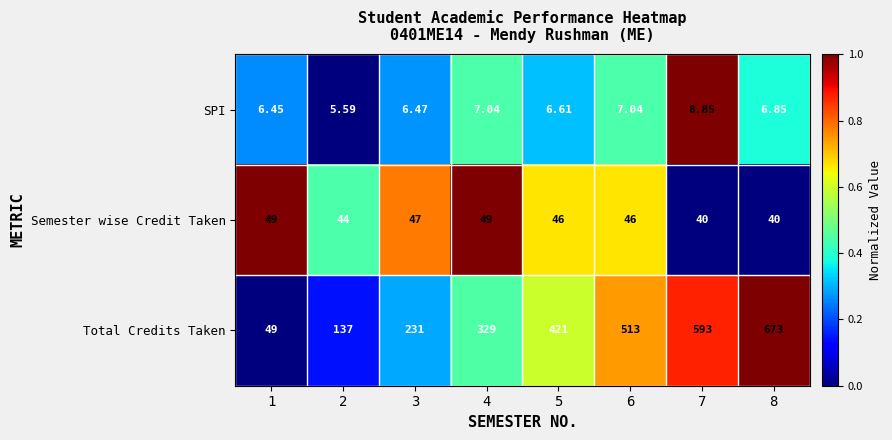

What is the total value across all series at 6?

566.0